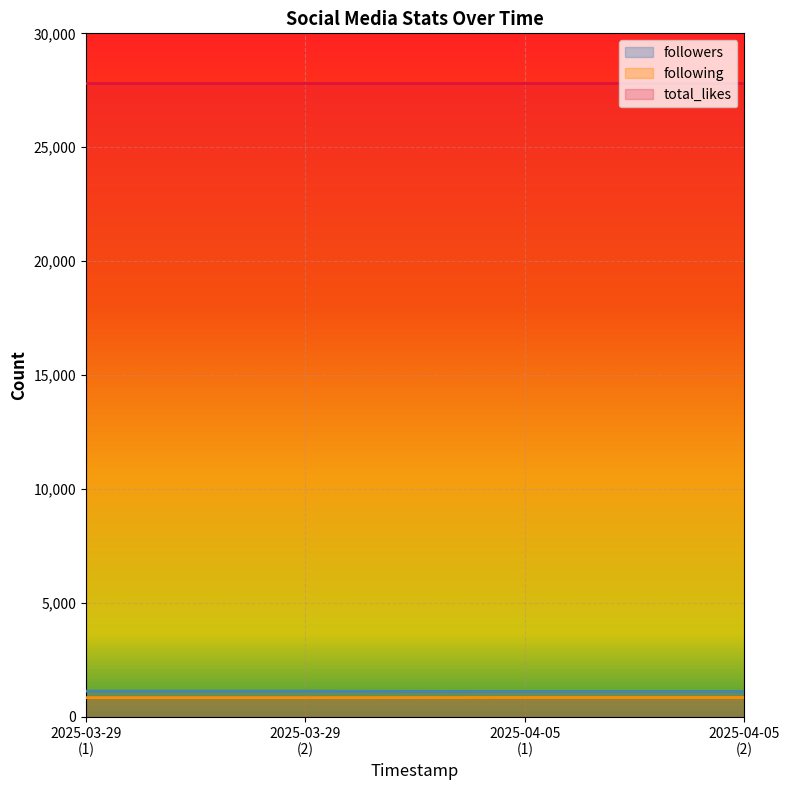

What are all the series names shown in the legend?

followers, following, total_likes